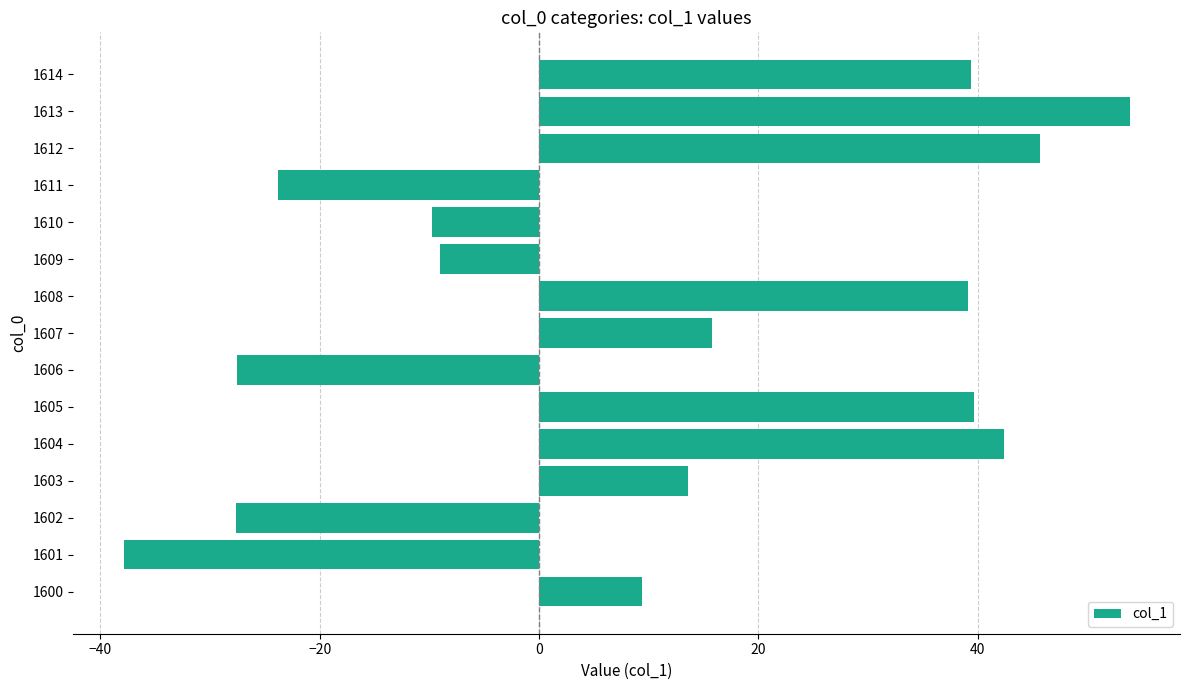

The value at 1601 is -37.9. True or false?

True